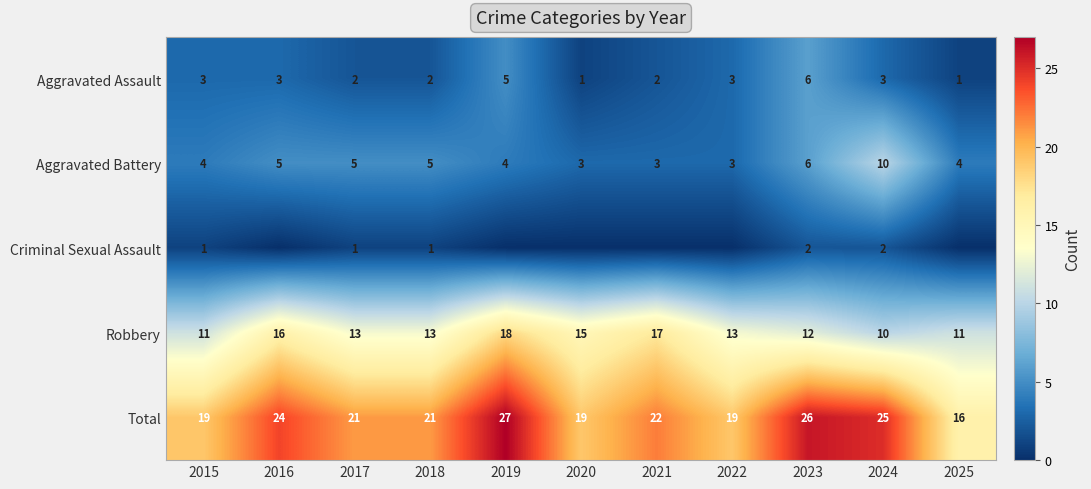

What is the sum of all Robbery values?

149